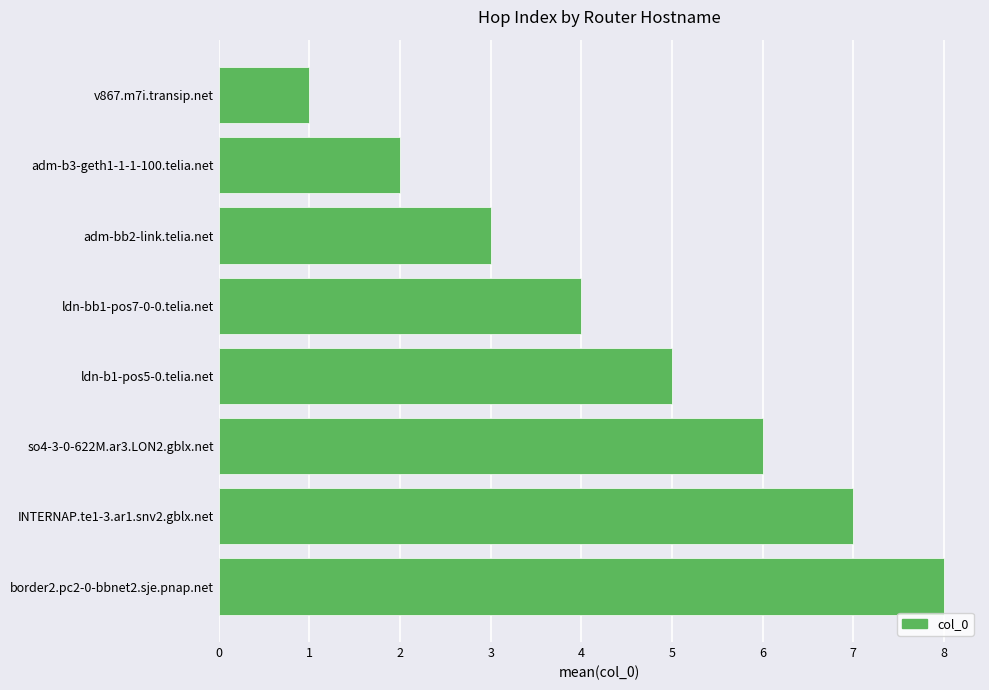

Reading bottom to top, what are all the values shown in this chart?

border2.pc2-0-bbnet2.sje.pnap.net=8	INTERNAP.te1-3.ar1.snv2.gblx.net=7	so4-3-0-622M.ar3.LON2.gblx.net=6	ldn-b1-pos5-0.telia.net=5	ldn-bb1-pos7-0-0.telia.net=4	adm-bb2-link.telia.net=3	adm-b3-geth1-1-1-100.telia.net=2	v867.m7i.transip.net=1